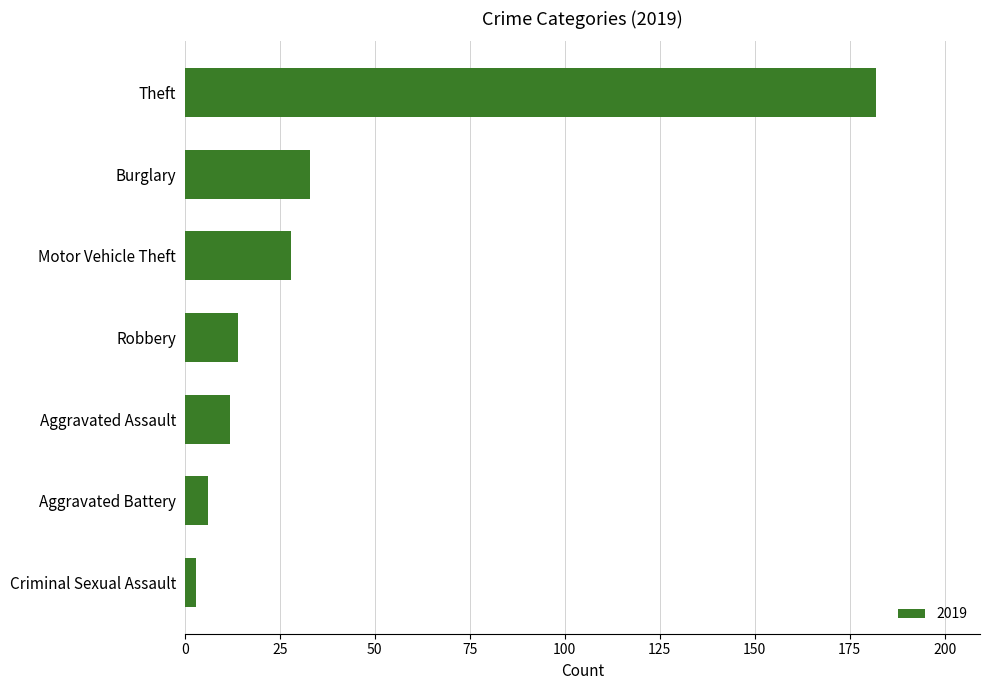

The chart shows a value of 268 at Theft. True or false?

False